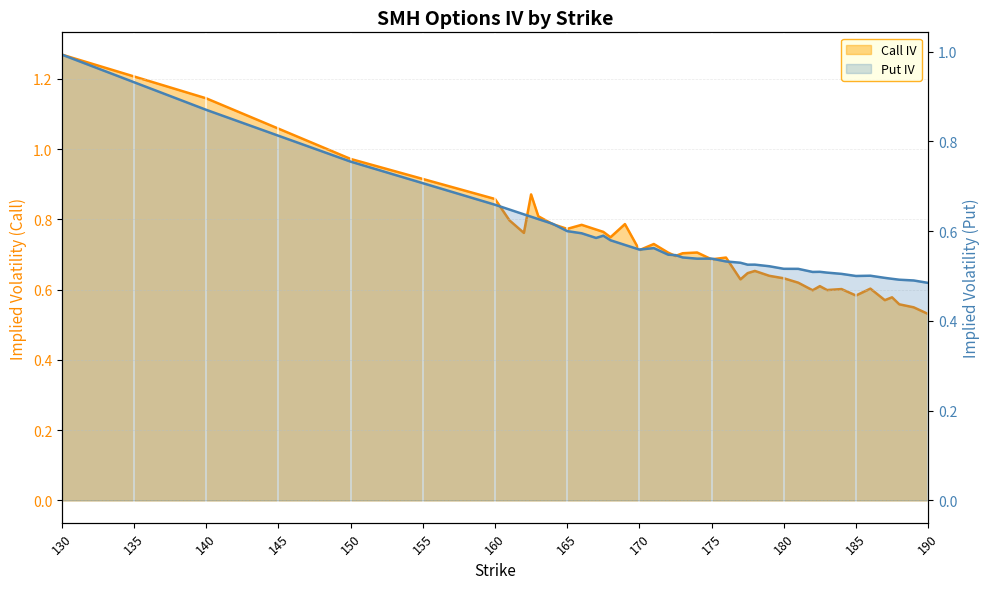

True or false: Put IV has more than 1 interior local peaks.

True